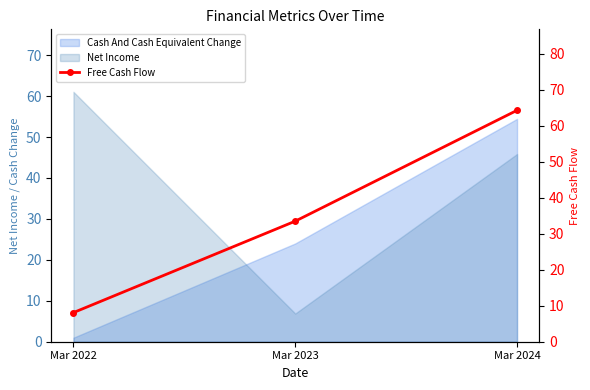

Which has a higher value, Mar 2024 or Mar 2022?

Mar 2024